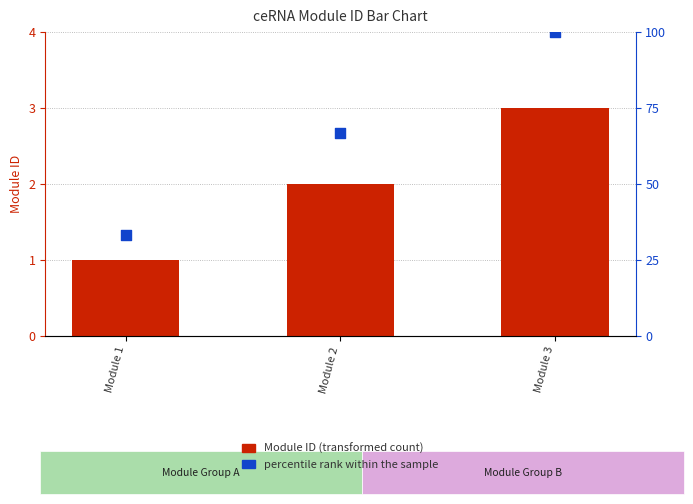

At how many categories does at least one series exceed 19?

3